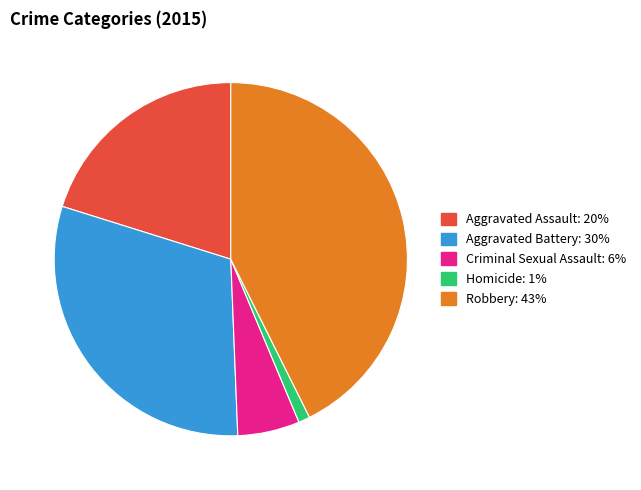

Is it true that Robbery is 43% of the pie?

True